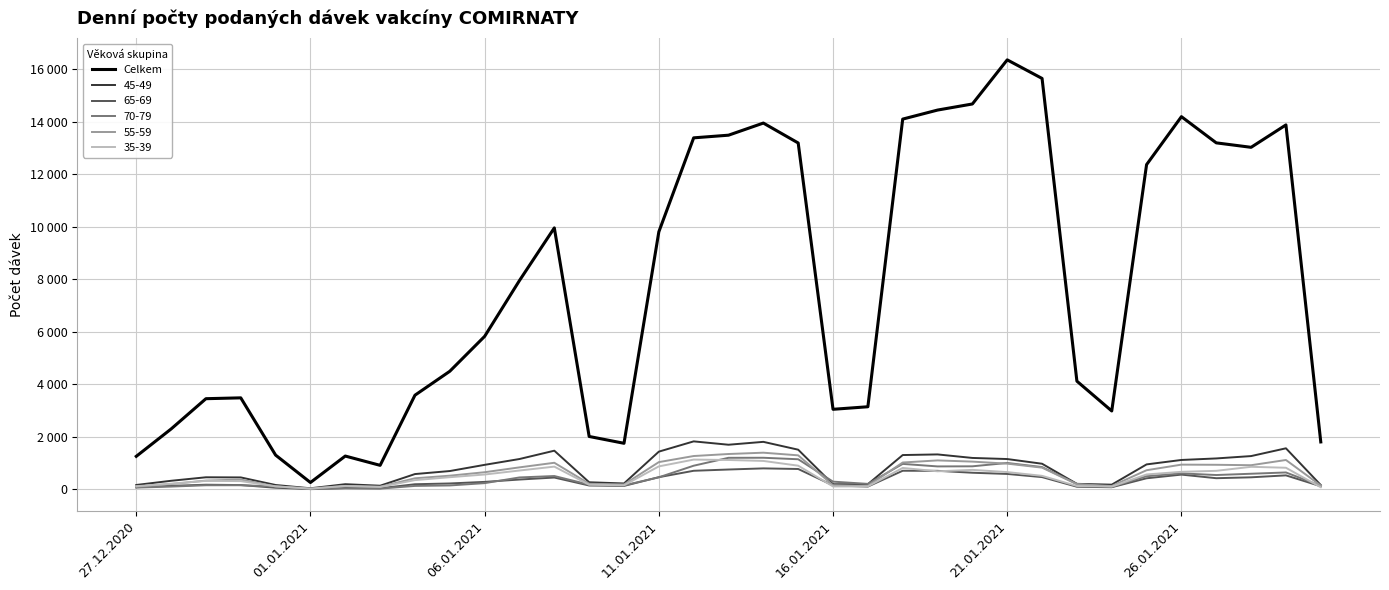

Is this an area chart (filled region under the line)?

No